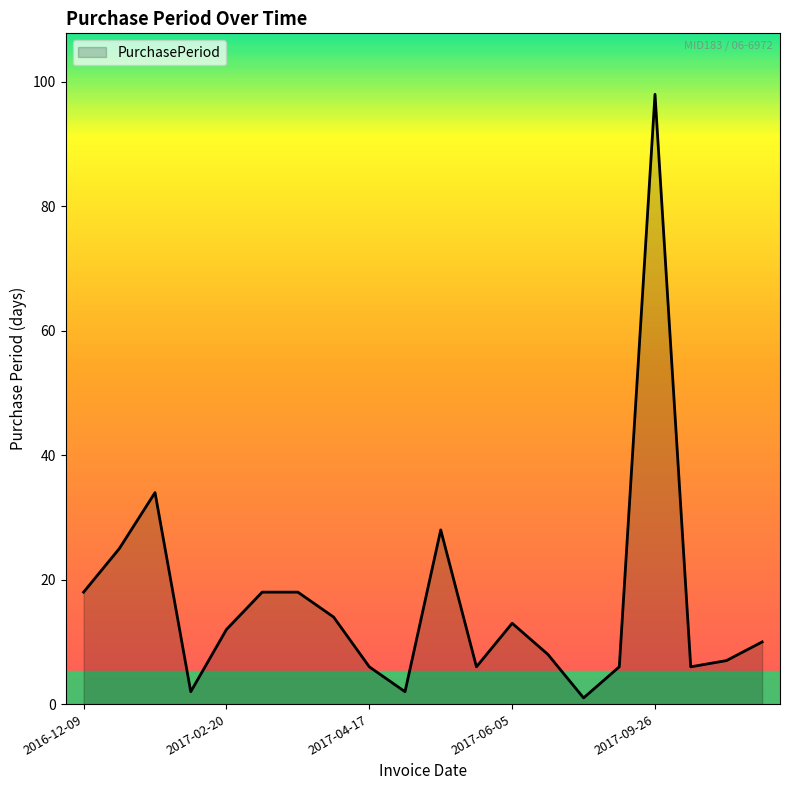

What is the difference between the maximum and minimum values?

97